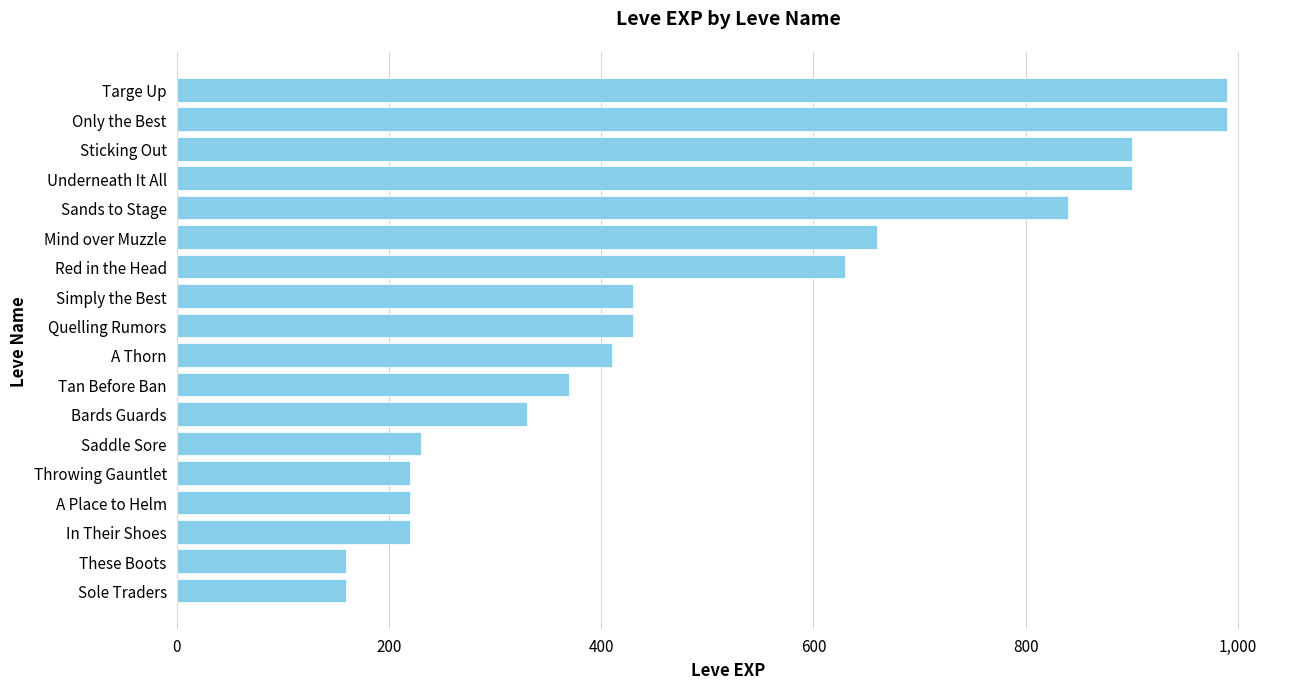

What is the sum of all values?

9090